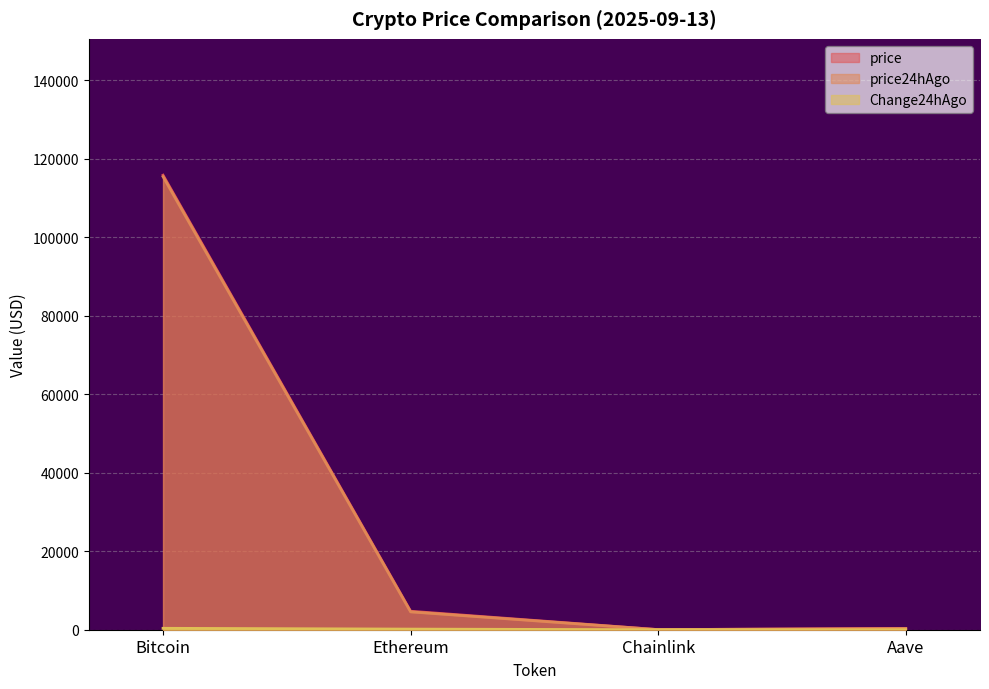

Reading right to left, what are all the values shown in this chart?

price: 316.8	25.1	4708.4	115761.0
price24hAgo: 314.1	24.7	4548.3	115401.0
Change24hAgo: 2.7	0.4	160.1	360.0